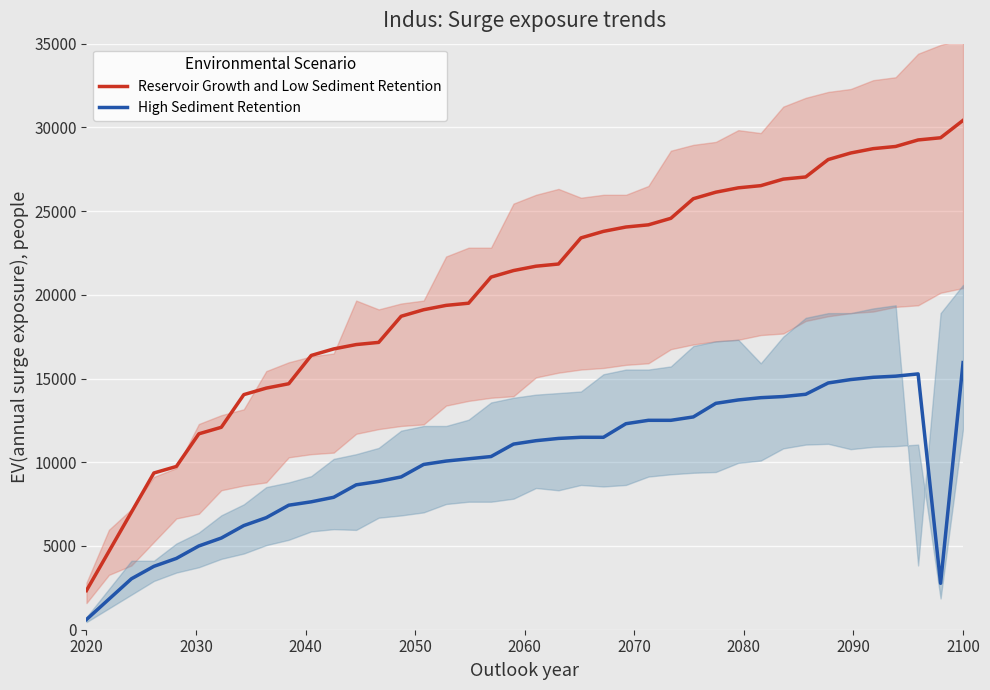

List the series in order of their peak value, lowest first.

High Sediment Retention, Reservoir Growth and Low Sediment Retention